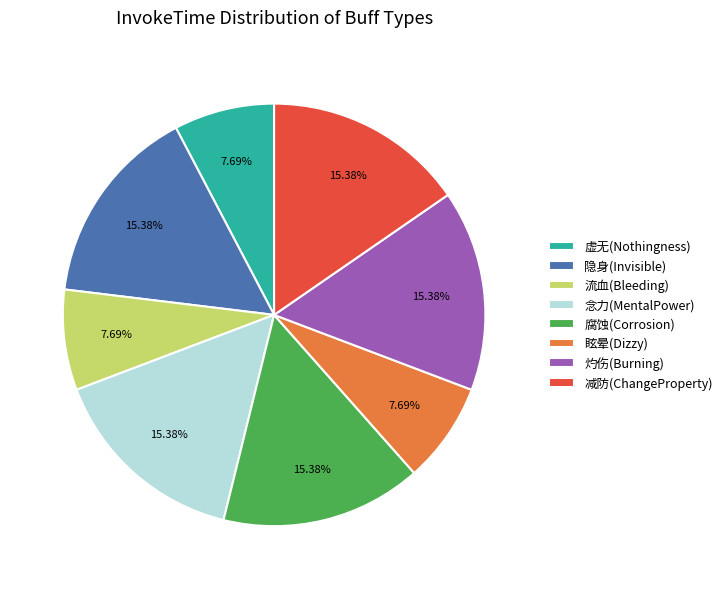

To the nearest percent, what is the combined percentage of 眩晕(Dizzy) and 腐蚀(Corrosion)?

23%